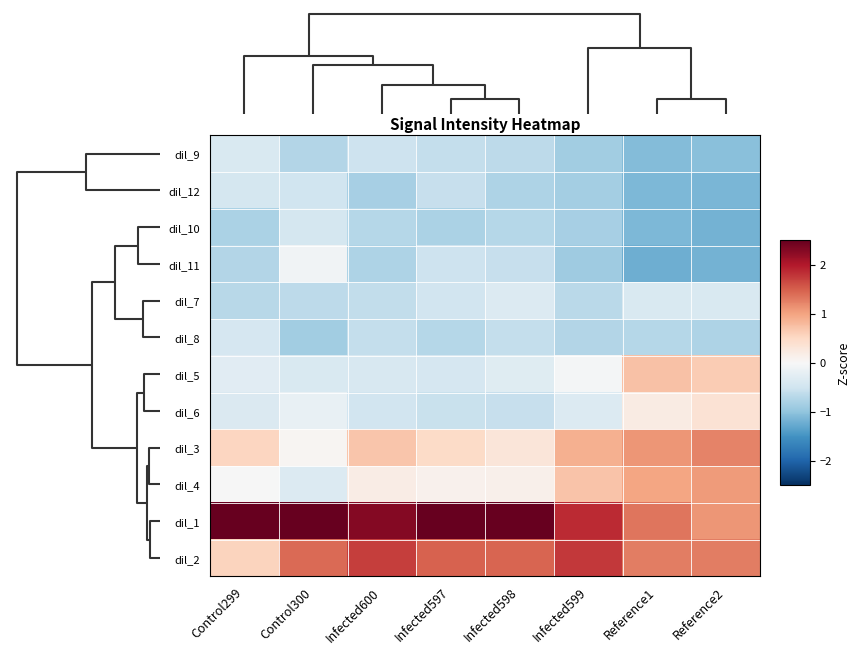

What is the minimum value shown in the chart?

-1.2